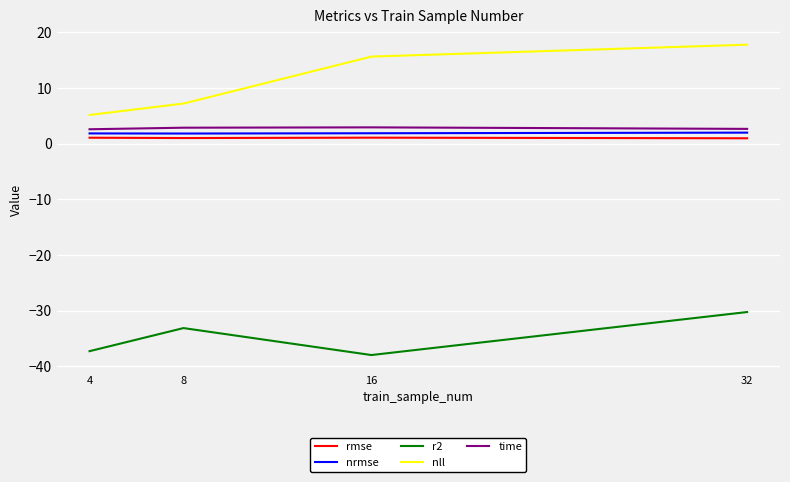

True or false: r2 and time cross at least once.

False